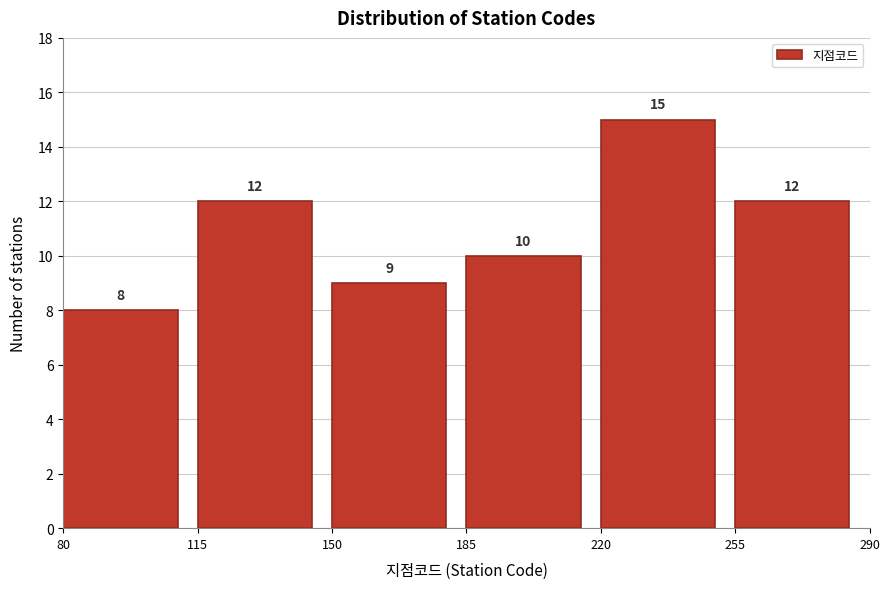

Over which range of the x-axis is the bar tallest?

220 to 255